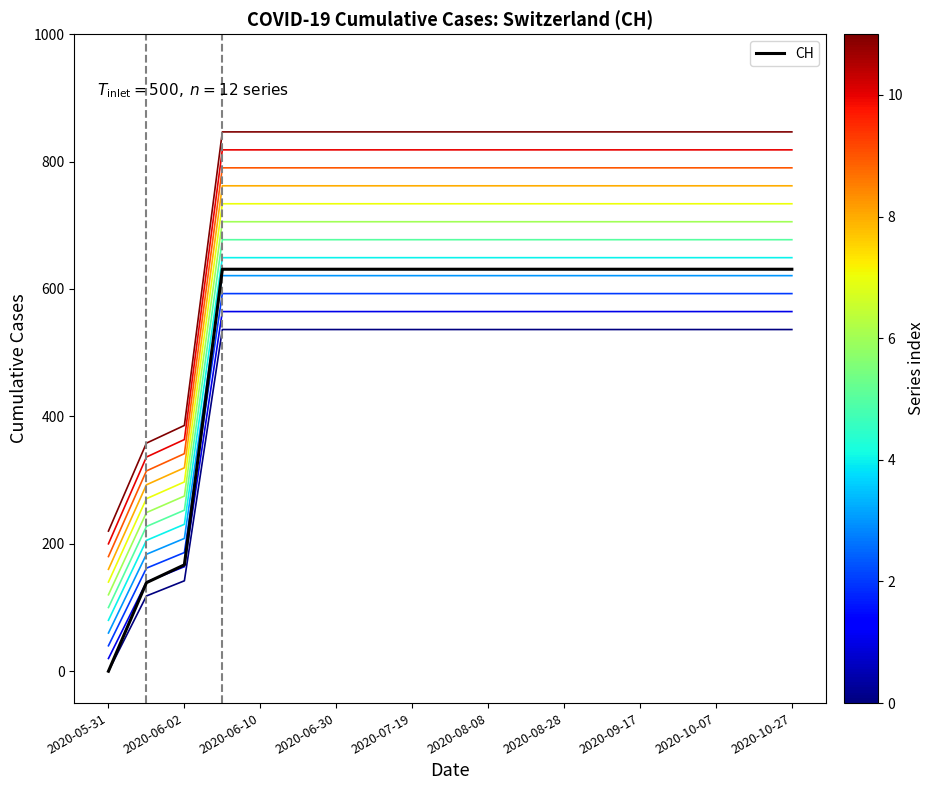

What is the maximum value shown in the chart?

846.6